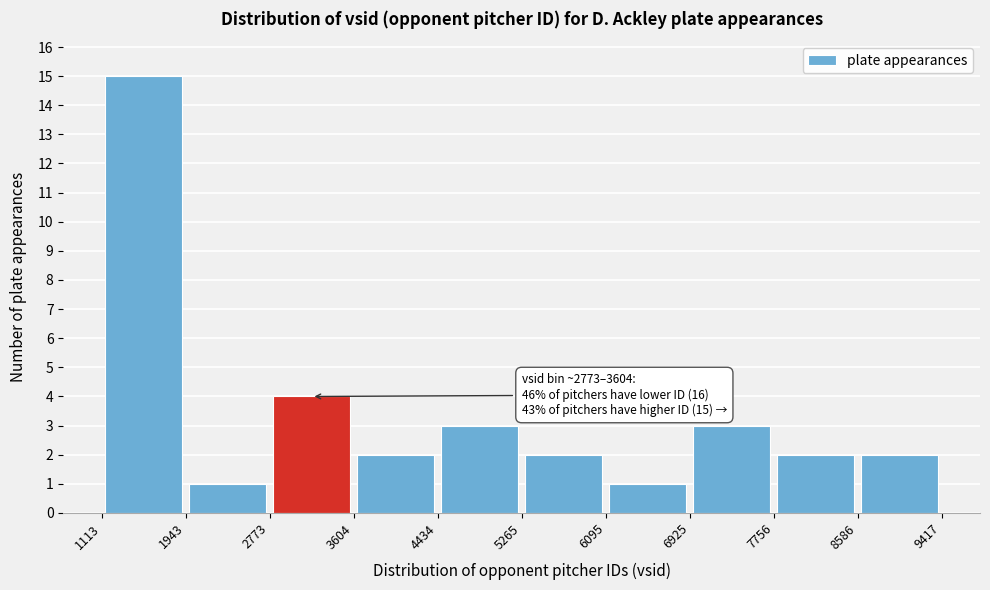

Which range on the x-axis has the tallest bar?

1113 to 1943